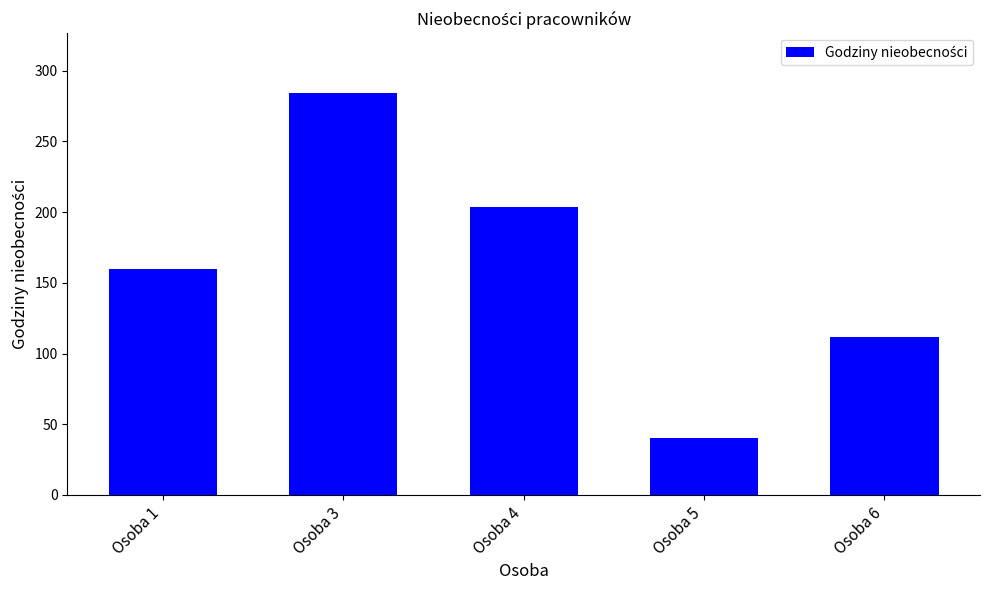

Reading left to right, what are all the values shown in this chart?

Osoba 1=160	Osoba 3=284	Osoba 4=204	Osoba 5=40	Osoba 6=112